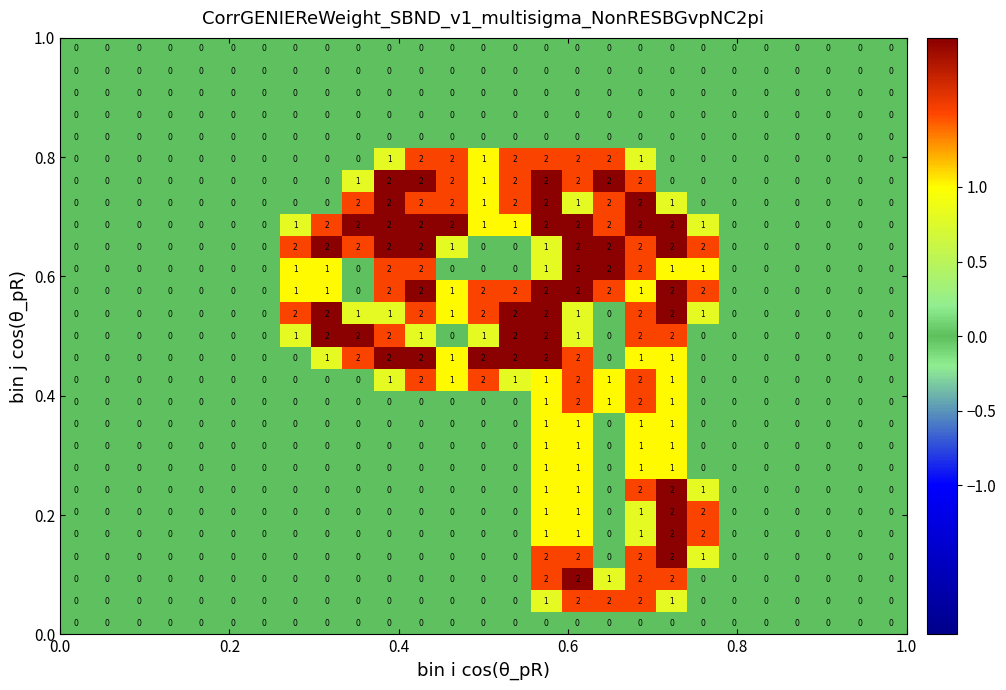

At how many categories does at least one series exceed 1?

14